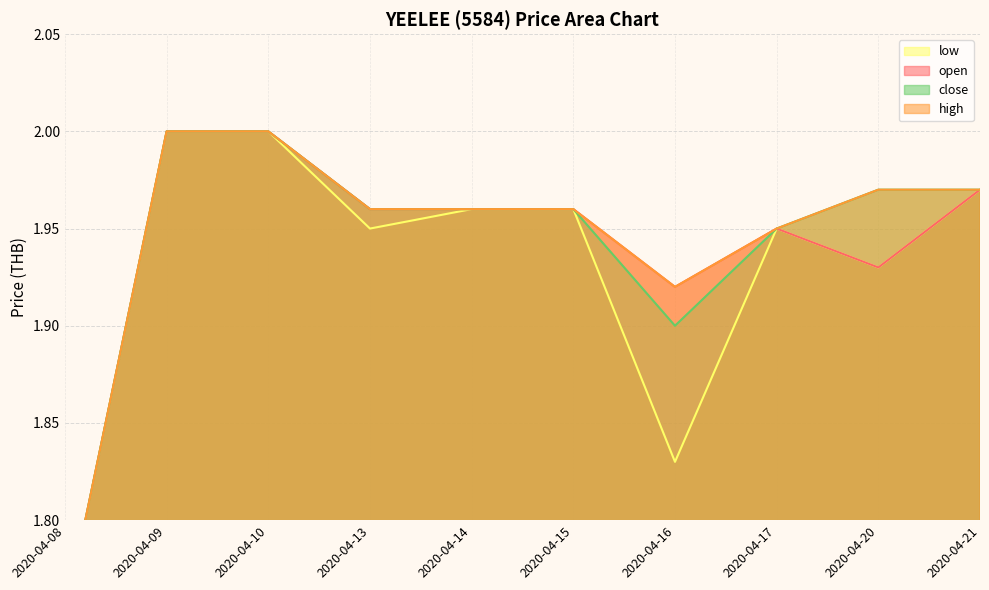

What is the maximum value for open?

2.0